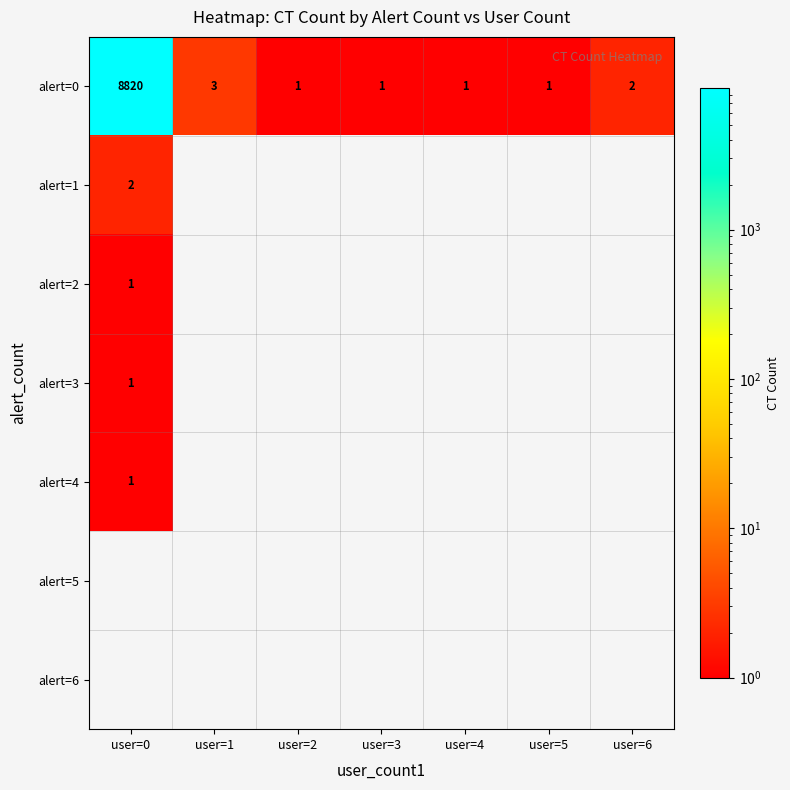

What is the sum of all alert=0 values?

8829